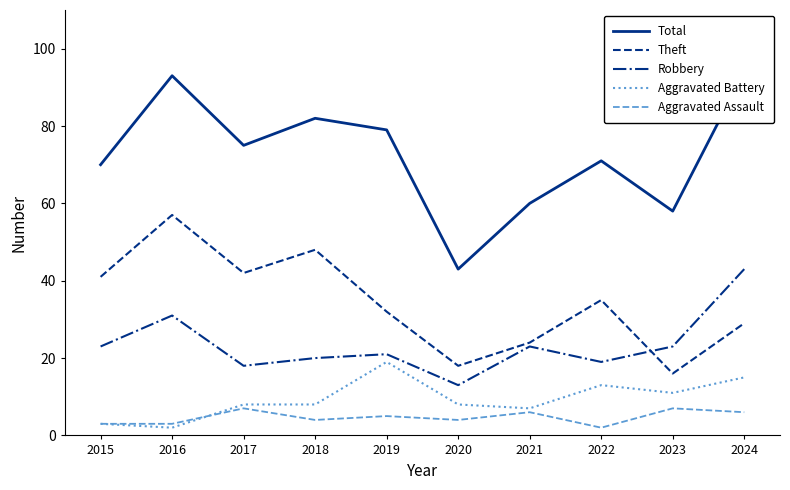

How many lines are shown in the chart?

5